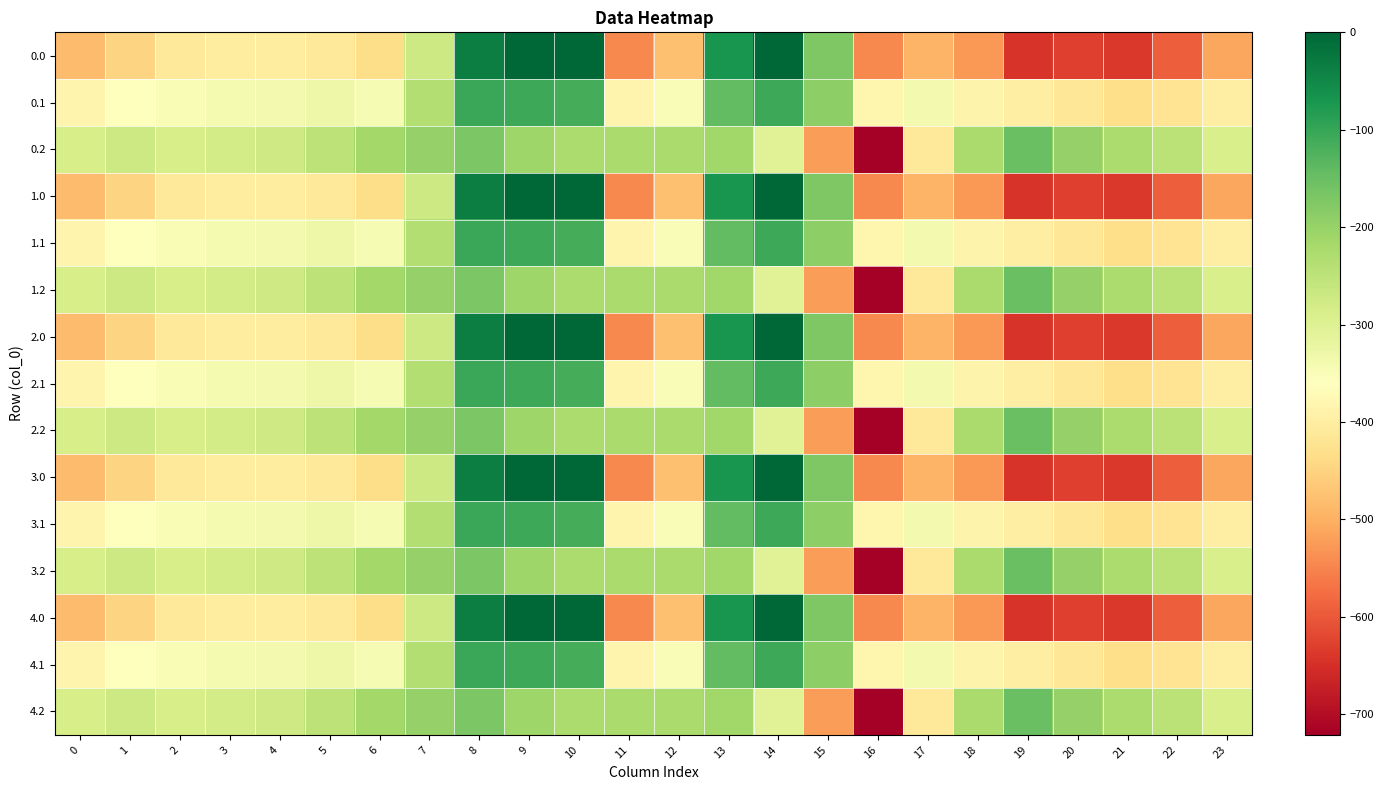

Between 10 and 16, which is larger?

10